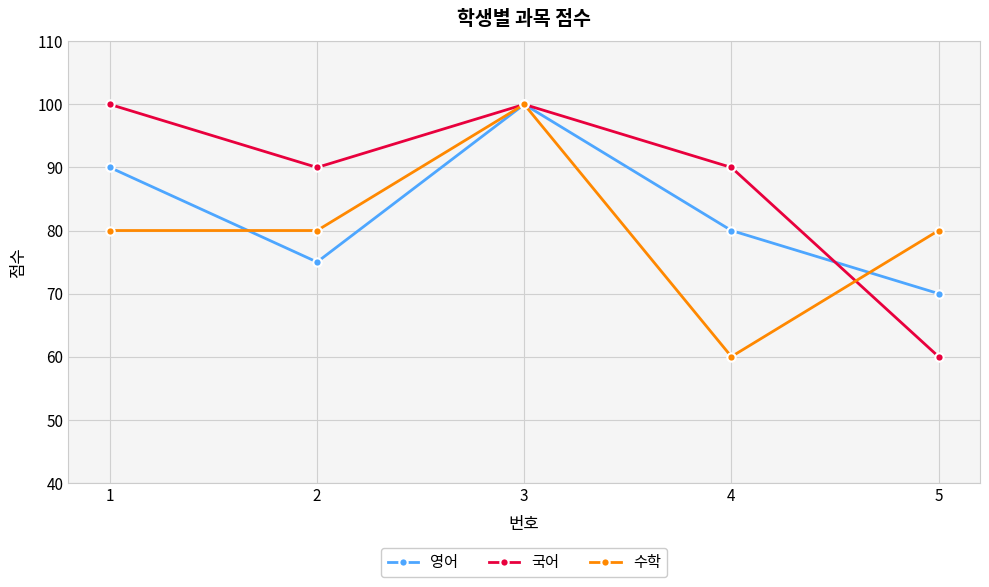

How many lines are shown in the chart?

3